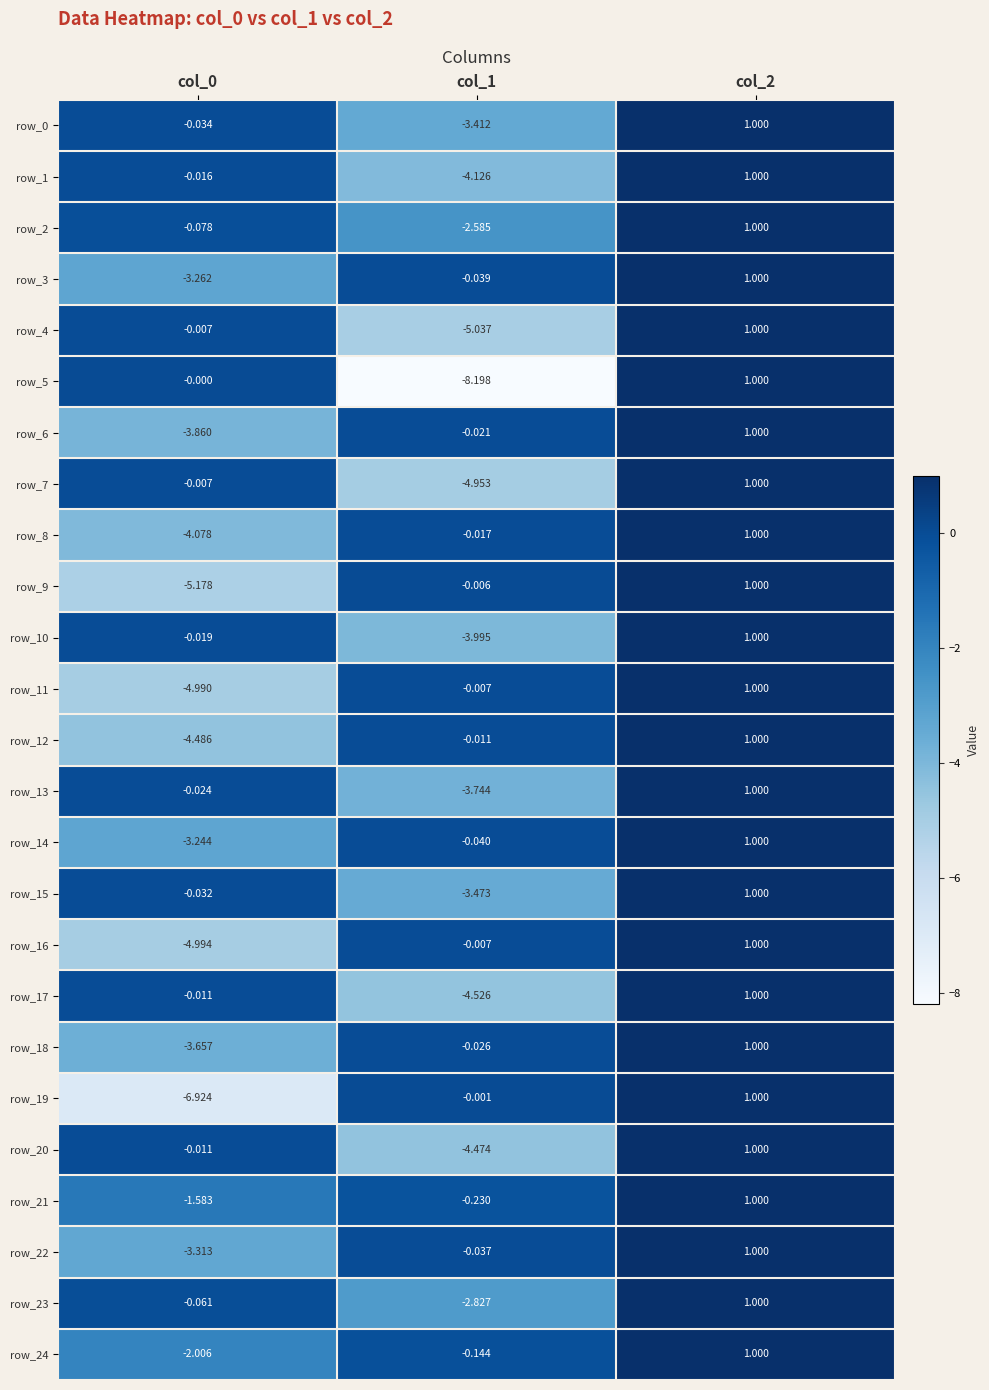

What is the sum of the row_24 values at col_1 and col_2?

0.9